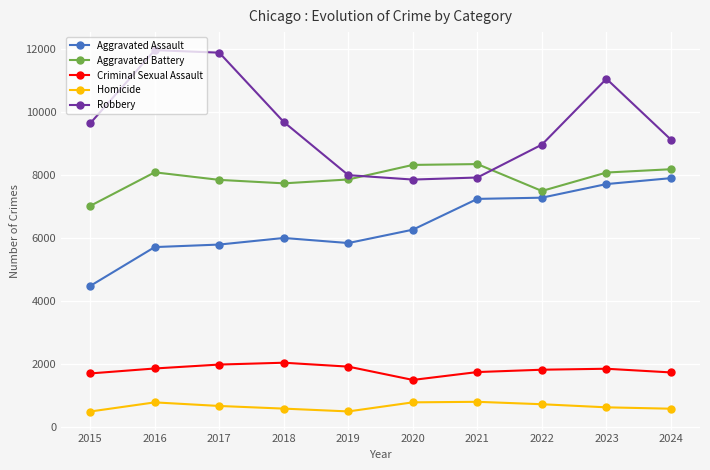

Which series has the widest spread of values?

Robbery